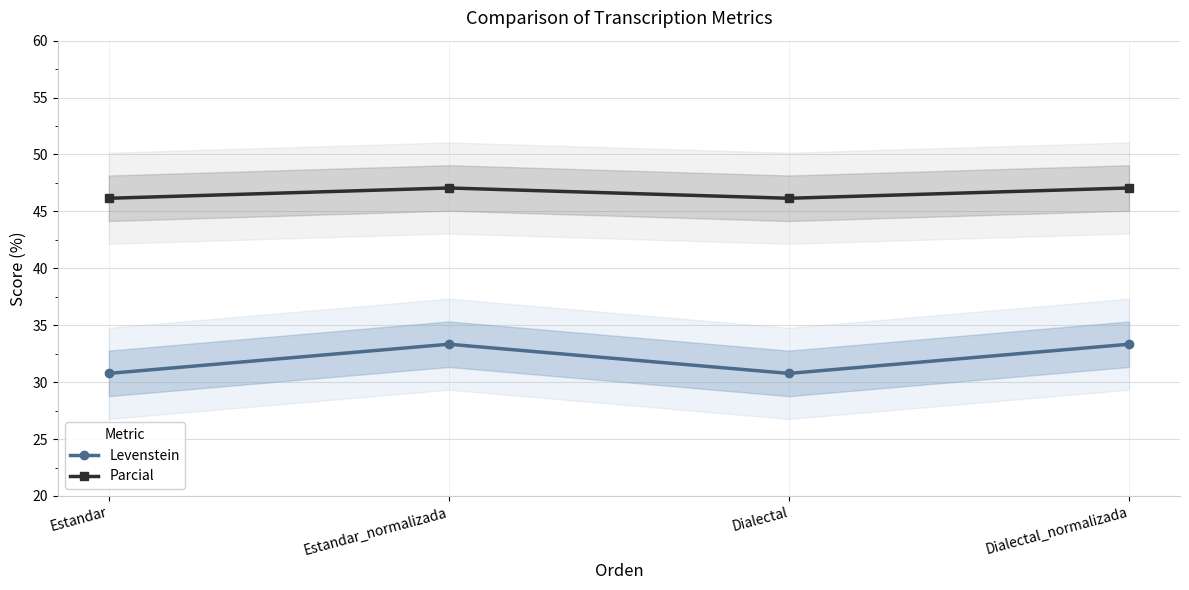

What is the value of the Levenstein point at the 4th from the left?

33.3